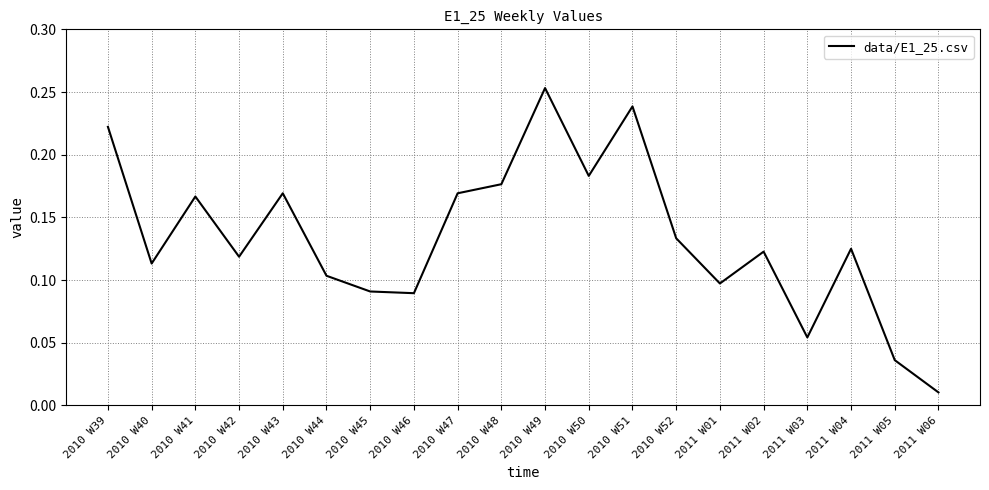

What position from the right is 2010 W51?

8